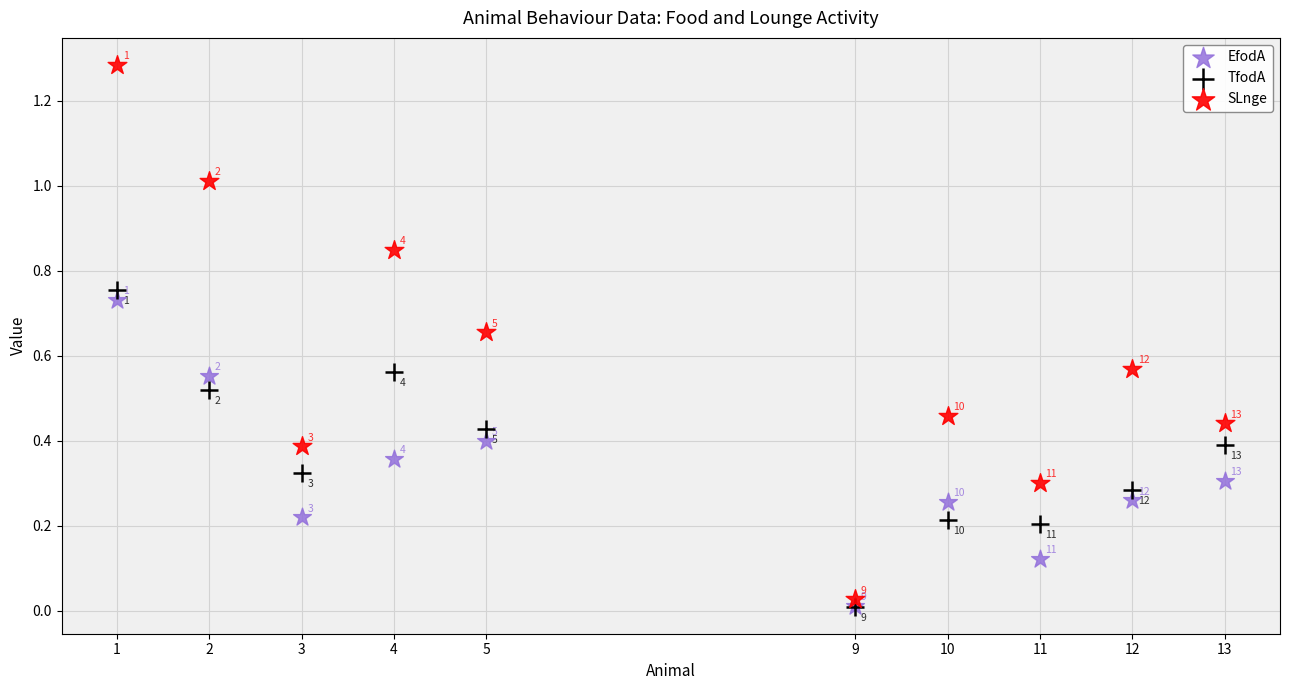

Which series contains the highest Y value?

SLnge